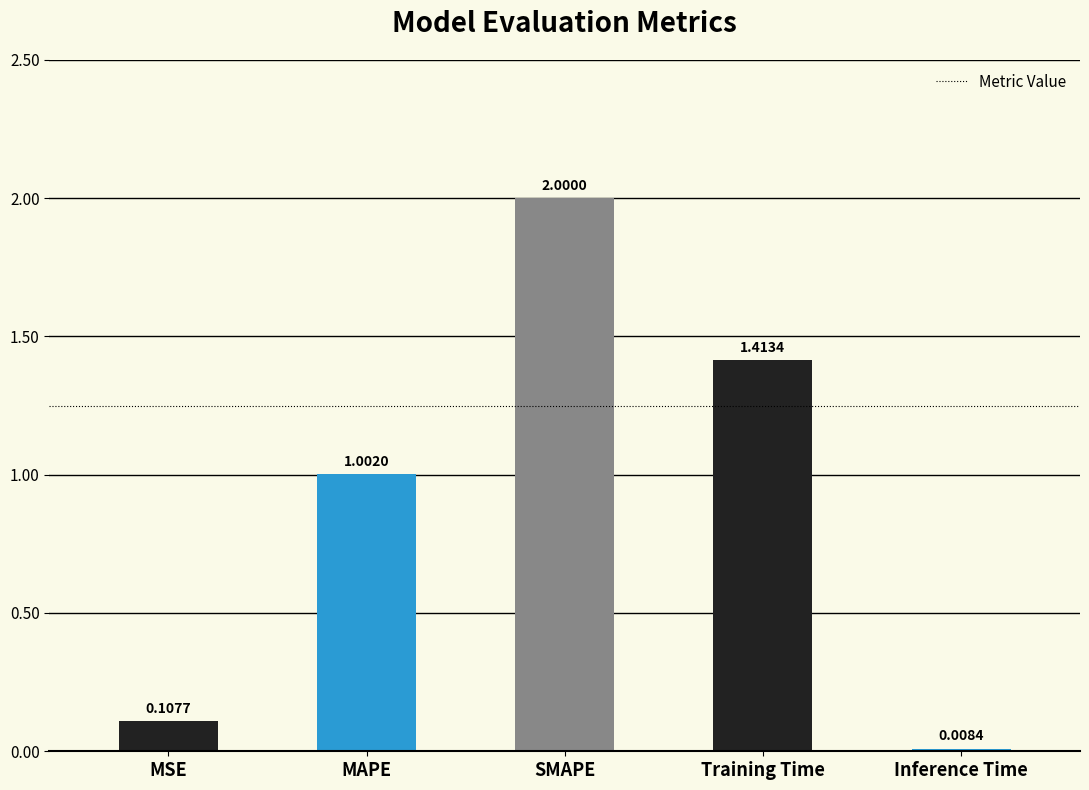

What is the label of the 2nd bar from the right?

Training Time